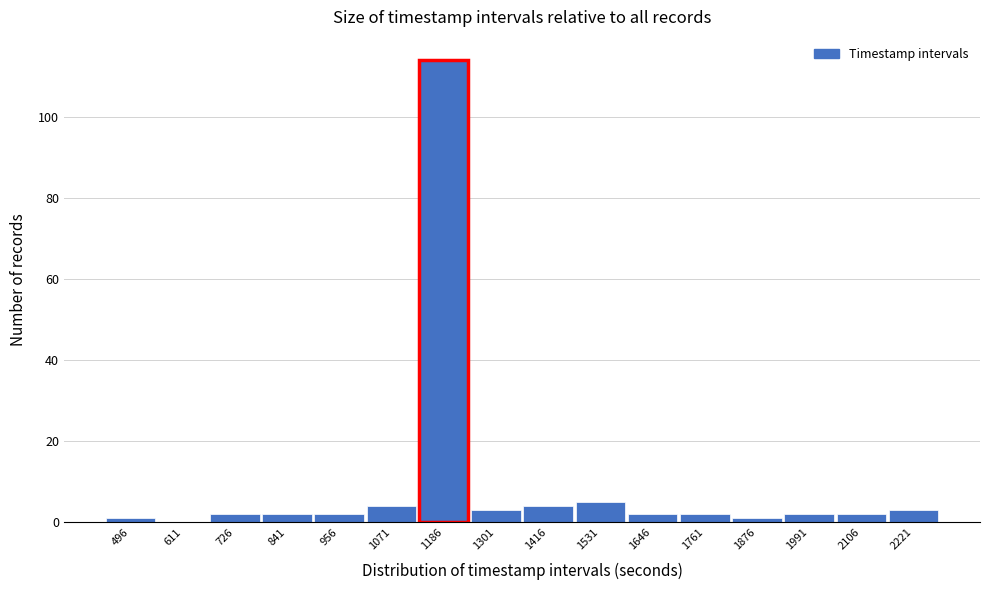

Reading right to left, transcribe all the data shown in this chart.

2221=3	2106=2	1991=2	1876=1	1761=2	1646=2	1531=5	1416=4	1301=3	1186=114	1071=4	956=2	841=2	726=2	611=0	496=1